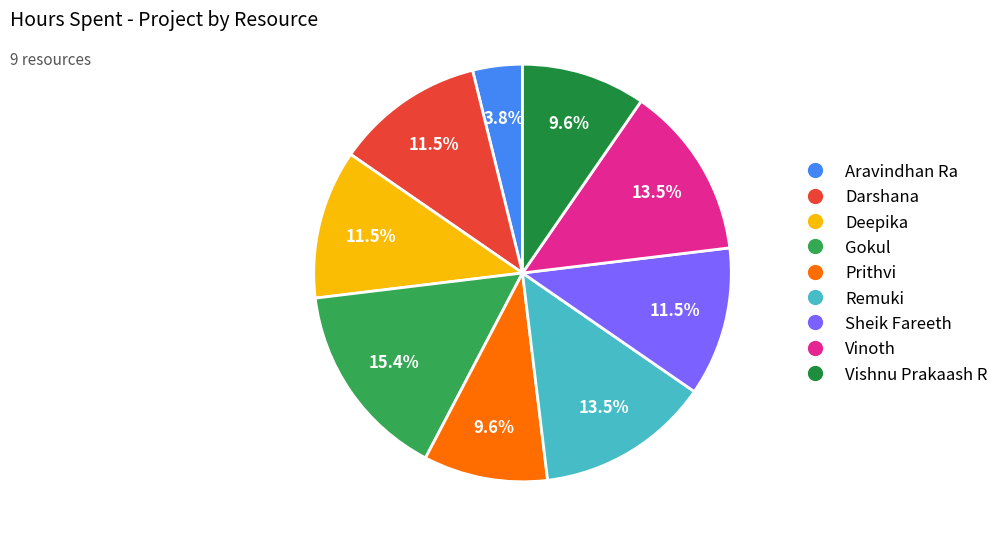

Approximately how many times larger is the value at Aravindhan Ra compared to Vishnu Prakaash R?

0.4